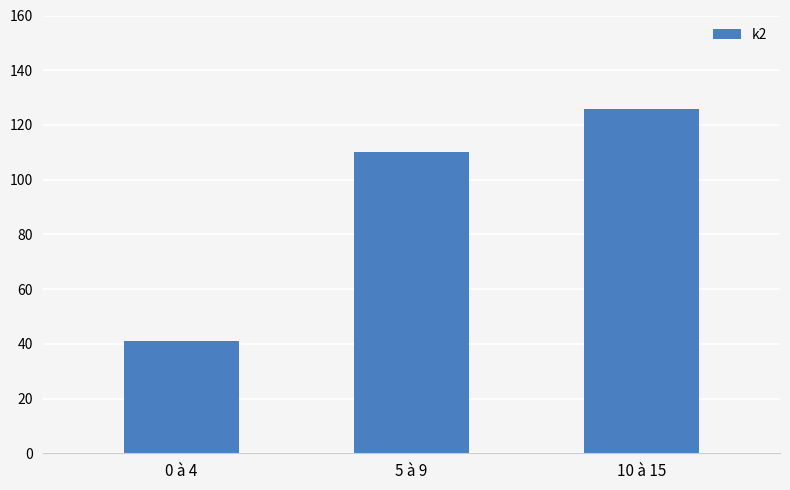

Are the bars grouped side by side (vs. stacked)?

No